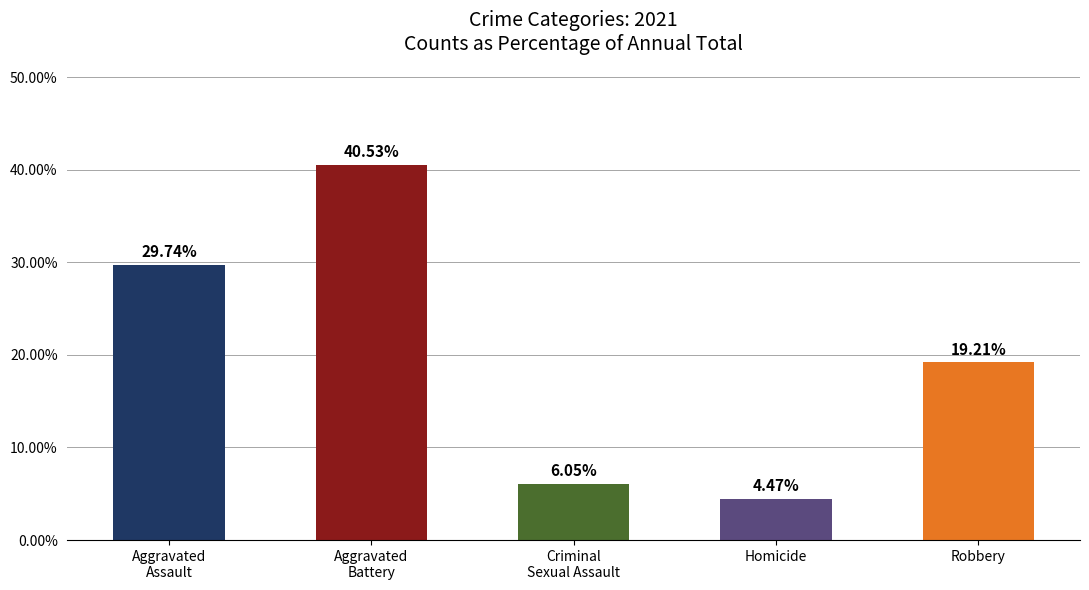

Reading left to right, extract all data points from this chart.

Aggravated
Assault=0.3	Aggravated
Battery=0.4	Criminal
Sexual Assault=0.1	Homicide=0.0	Robbery=0.2